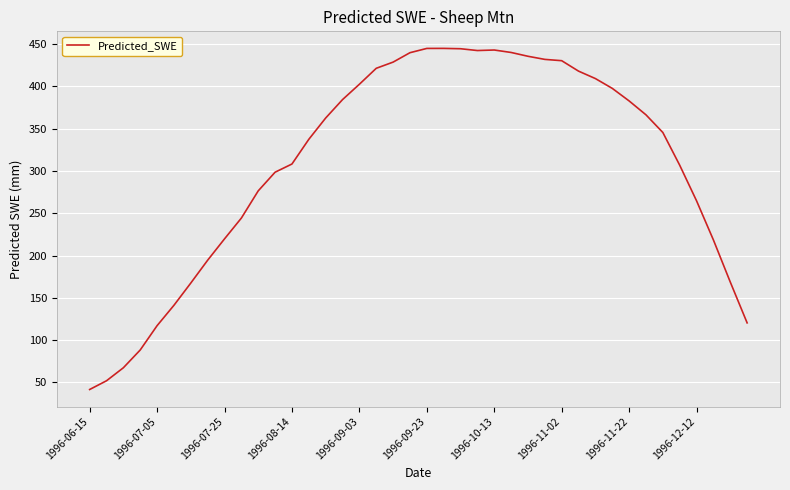

Does the chart have visible grid lines?

Yes